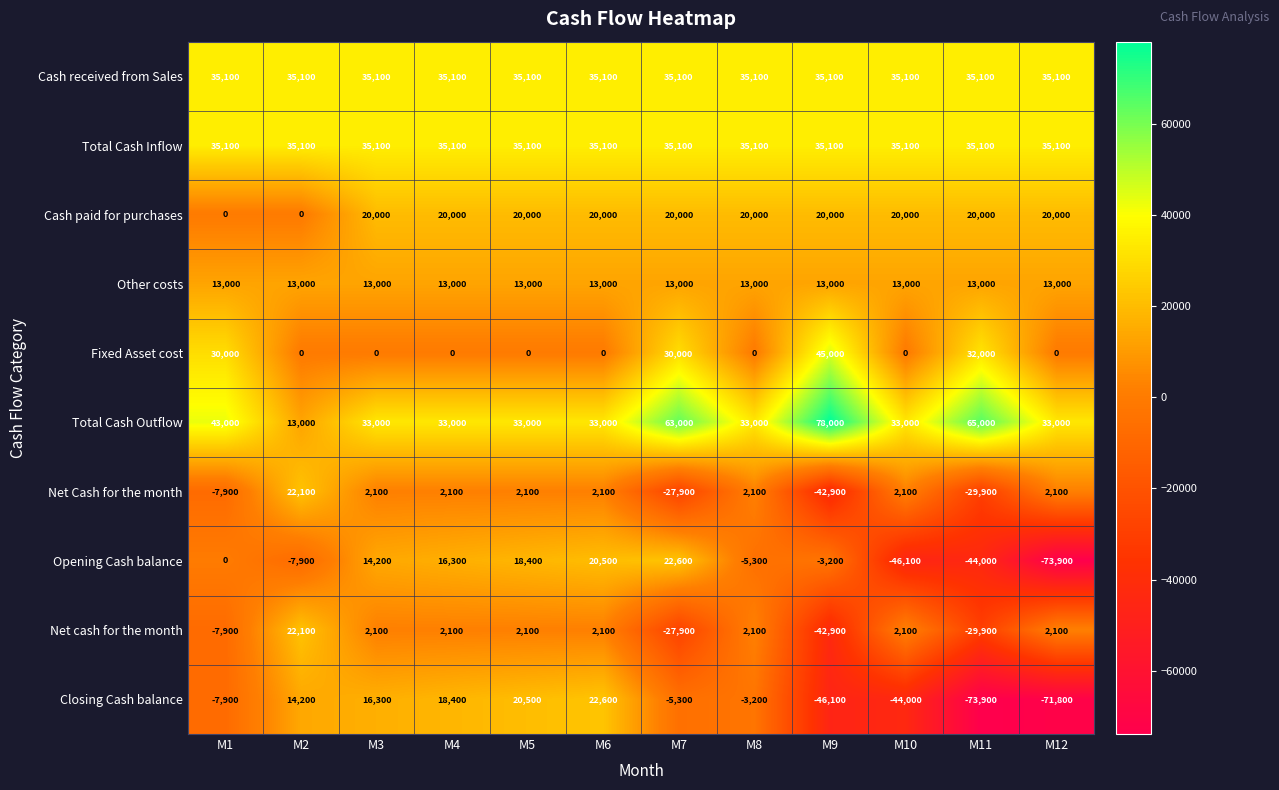

Which series has the largest total across all categories?

Total Cash Outflow